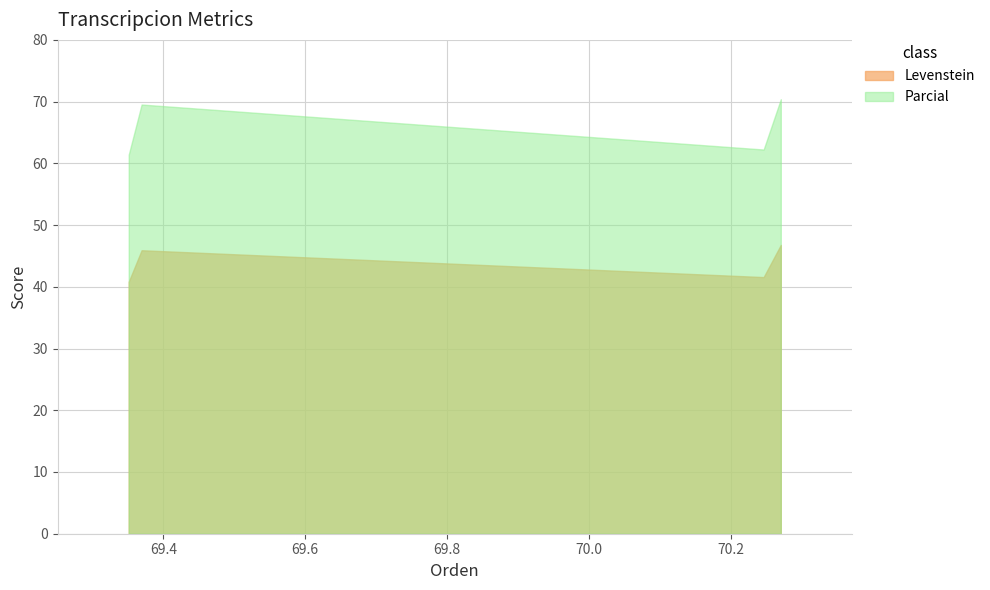

In Levenstein, how many points are higher than both neighbors (excluding endpoints)?

1